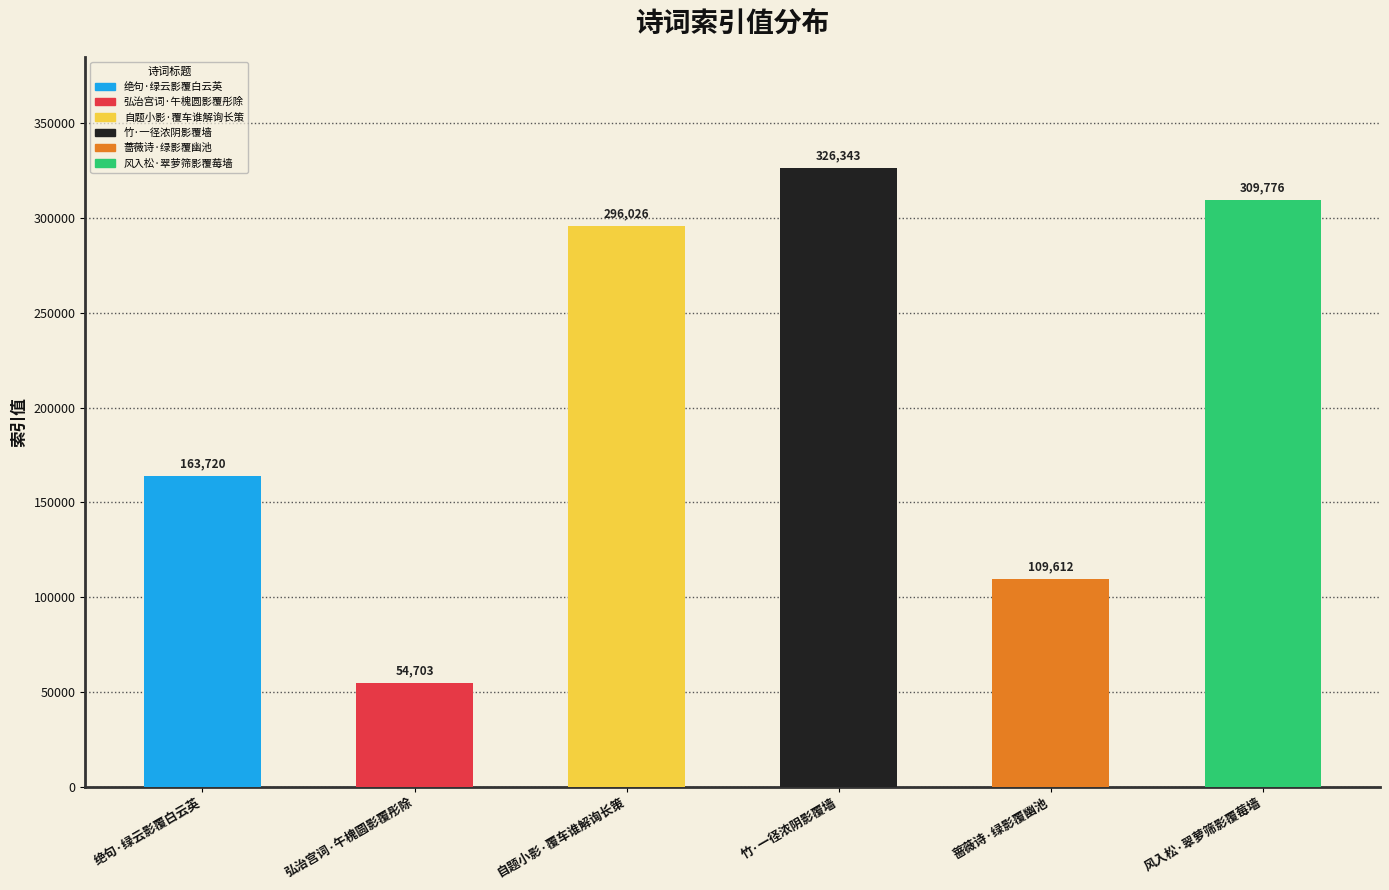

What is the maximum value shown in the chart?

326343